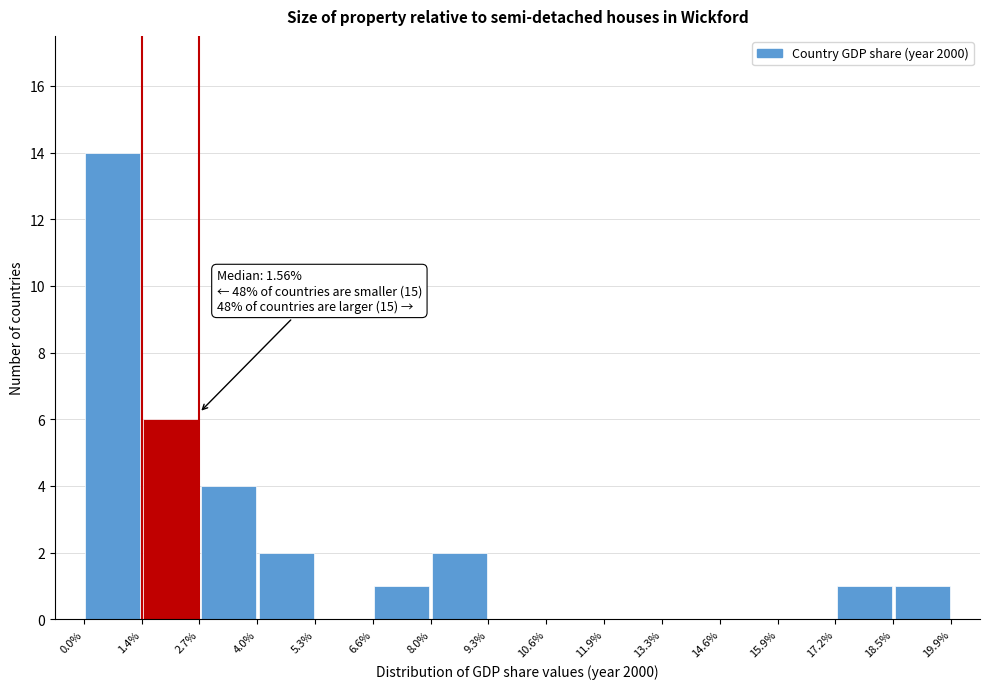

Which range on the x-axis has the tallest bar?

0.0% to 1.4%